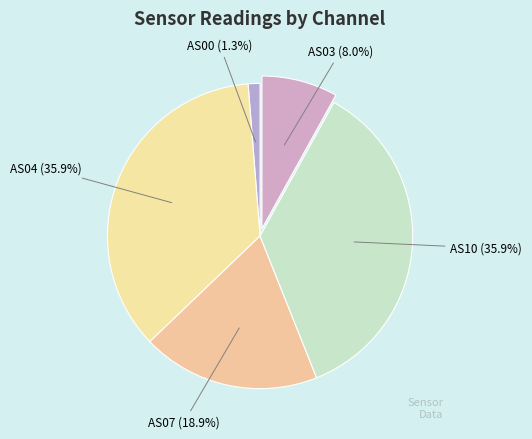

Which has a higher value, AS07 (18.9%) or AS00 (1.3%)?

AS07 (18.9%)